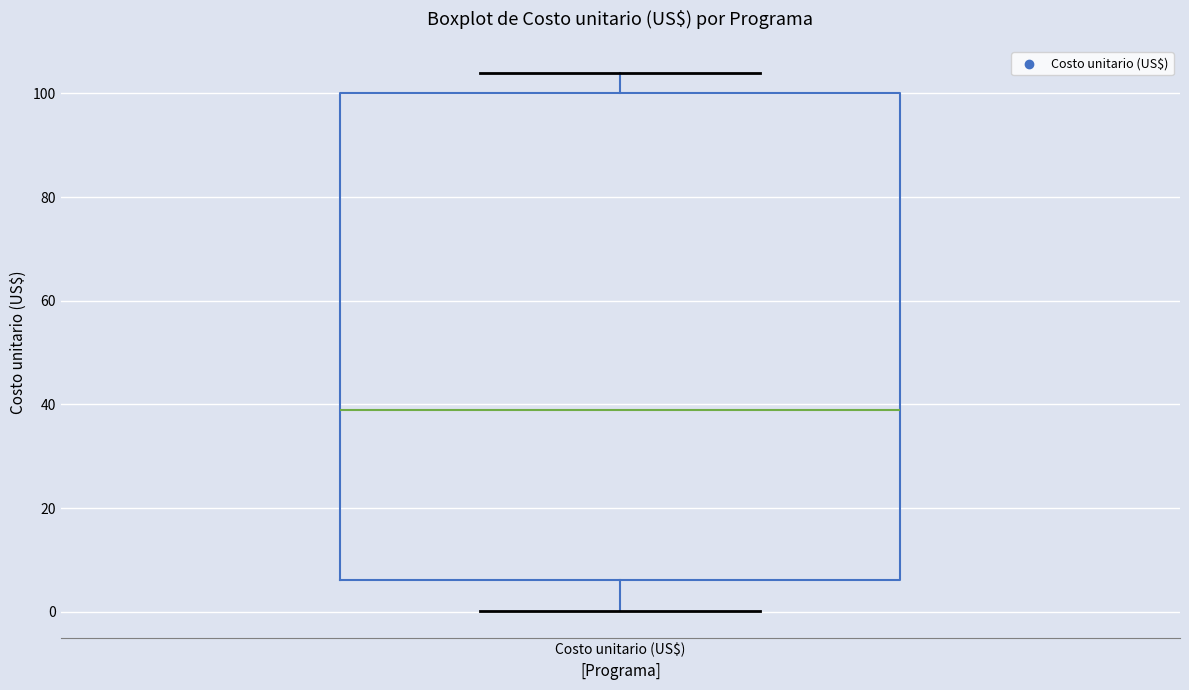

Transcribe this box plot: give where the median line is, the range the box spans, and where the two whiskers end, as read against the y-axis. The values are not printed on the chart, so give them approximately, as read against the axis.

median 38, box 6 to 100, whiskers 0 to 104